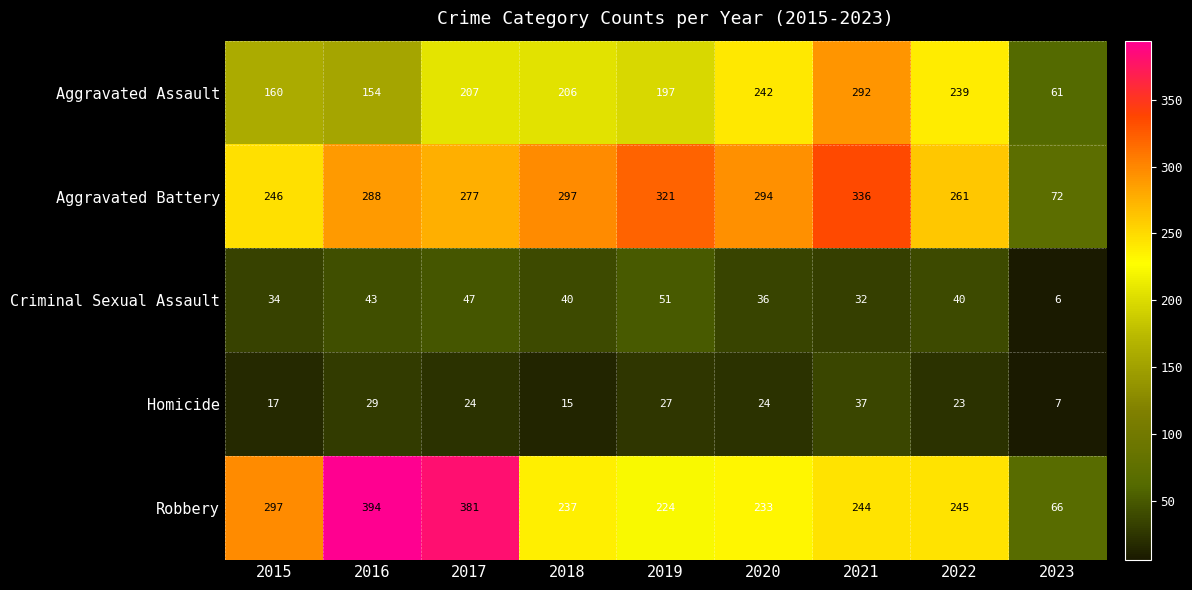

At which label is Aggravated Assault closest to 176?

2015